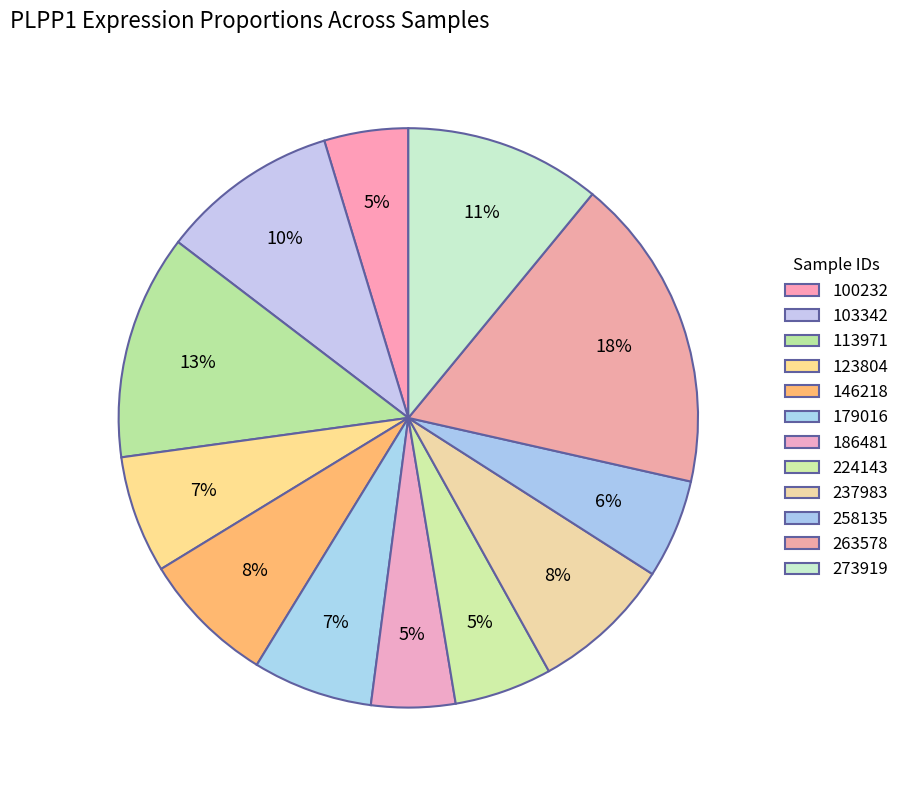

Rank the categories by value from highest to lowest.

263578, 113971, 273919, 103342, 237983, 146218, 179016, 123804, 258135, 224143, 100232, 186481